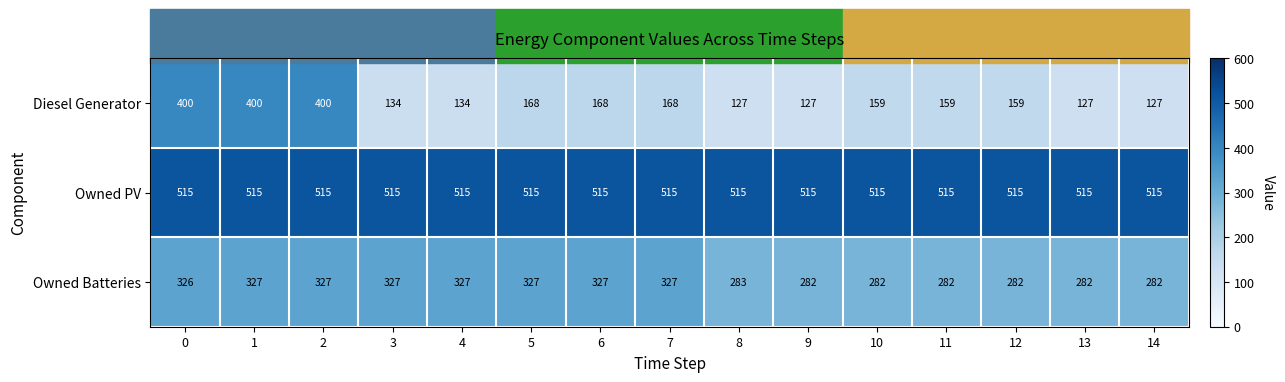

Count the number of categories in the chart.

15